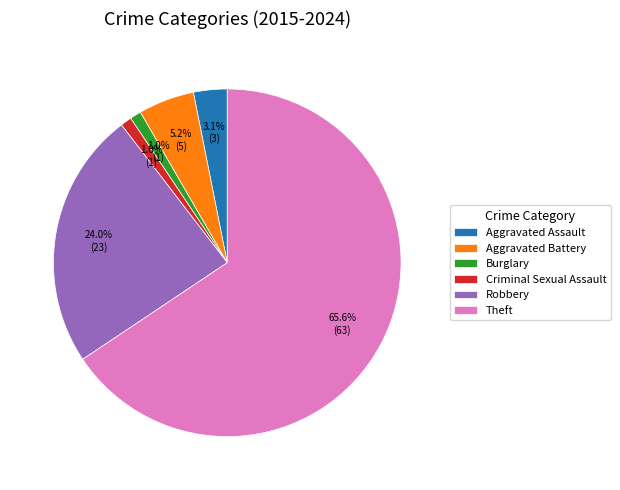

The Criminal Sexual Assault slice represents 11% of the pie. True or false?

False